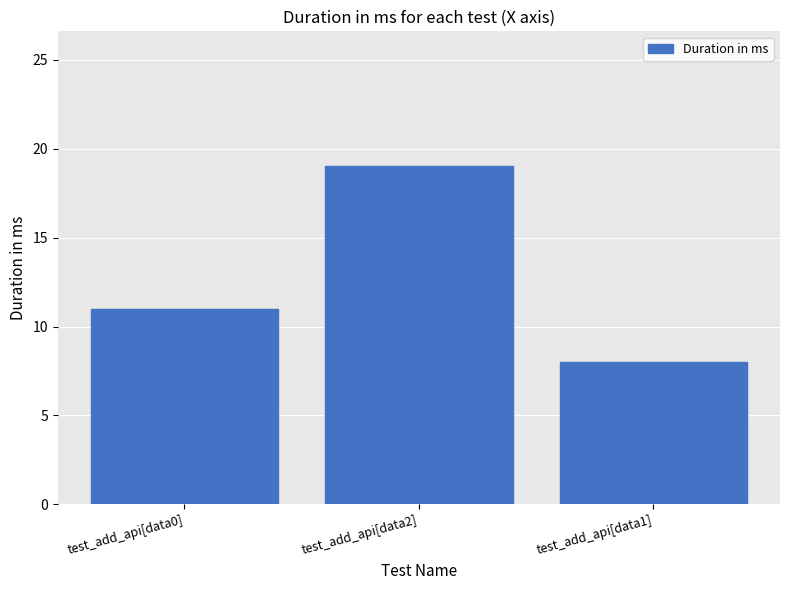

What is the difference between the maximum and minimum values?

11